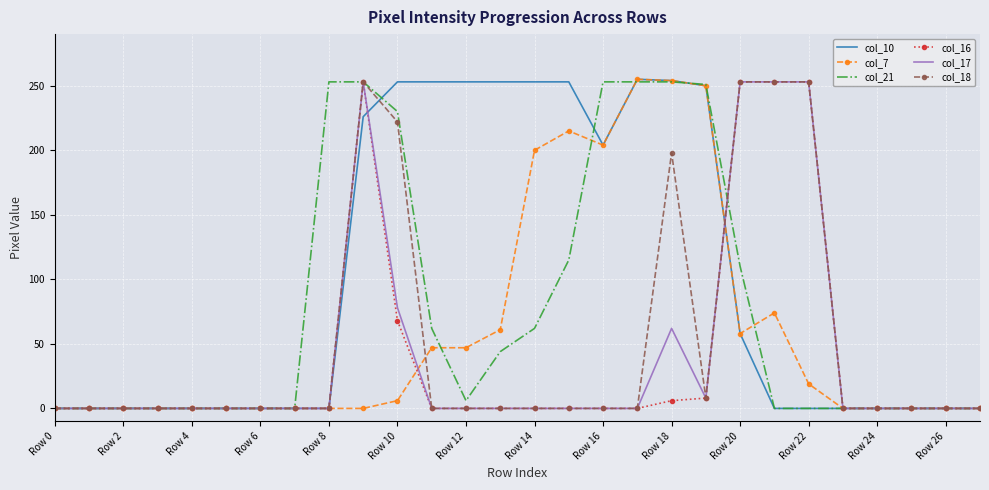

Is it true that col_16 equals 103 at Row 12?

False